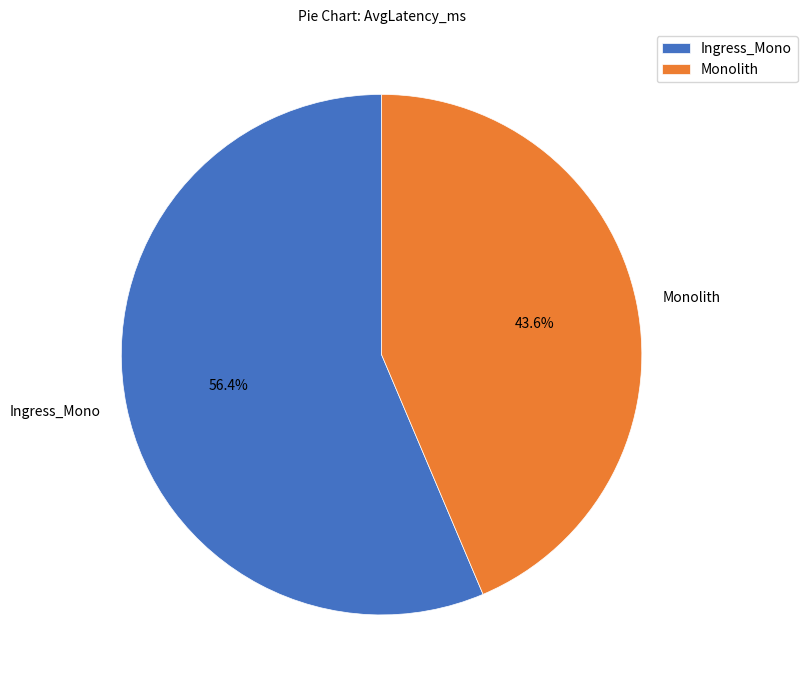

What is the ratio of the value at Monolith to the value at Ingress_Mono?

0.8